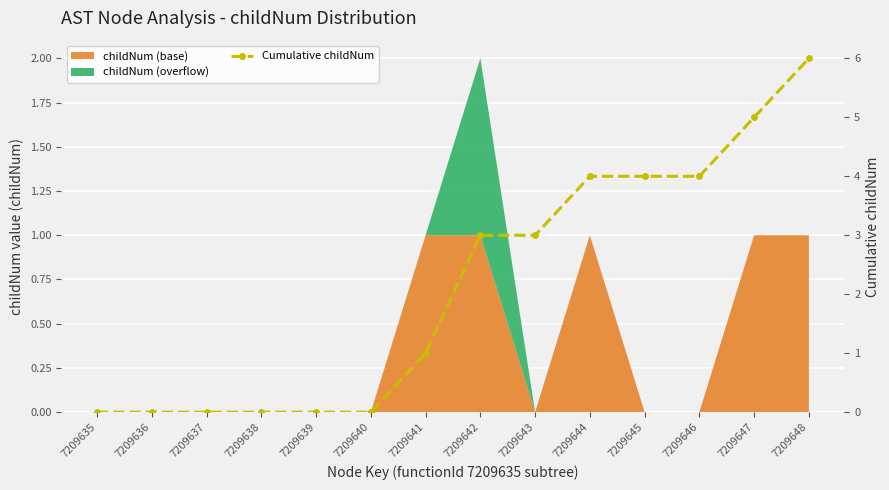

What value does the data have at 7209642?

3